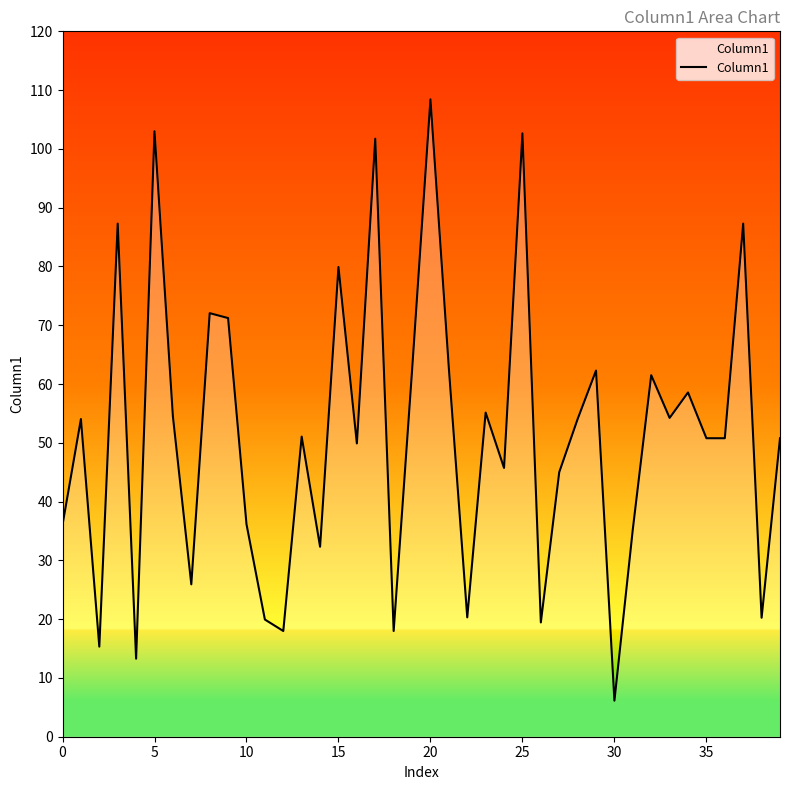

What is the difference between the maximum and minimum values?

102.3